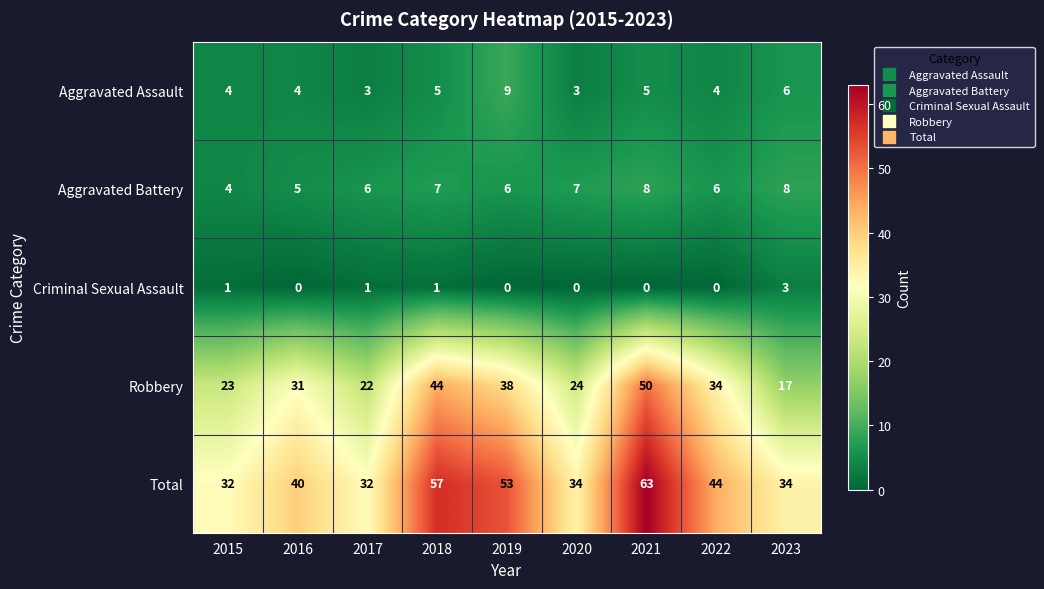

What is the difference between the maximum and second lowest values in the Criminal Sexual Assault series?

3